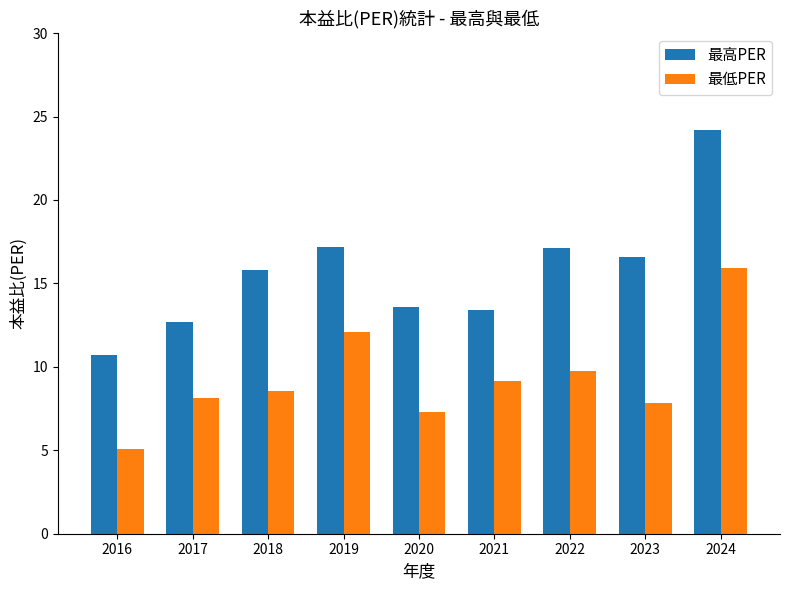

At which label does 最低PER reach its minimum?

2016